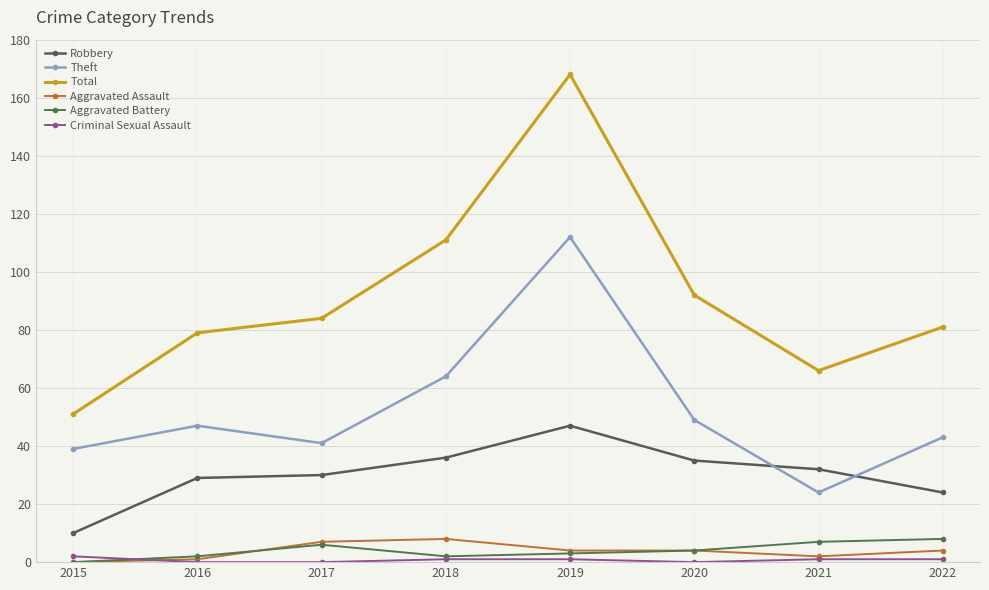

How many data points does each series have?

8